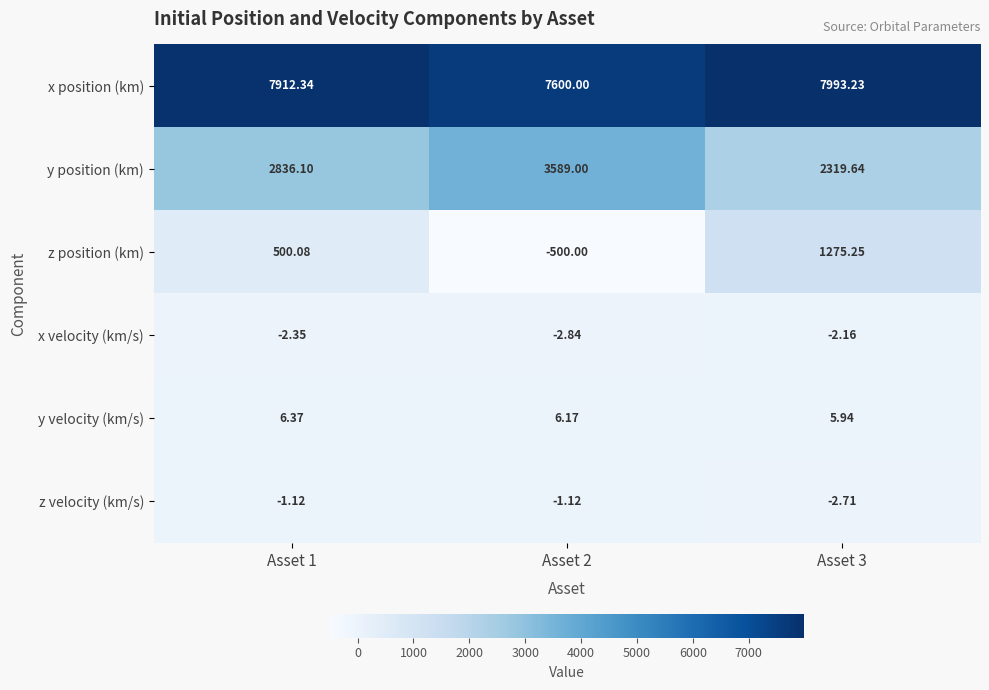

What is the smallest value displayed?

-500.0